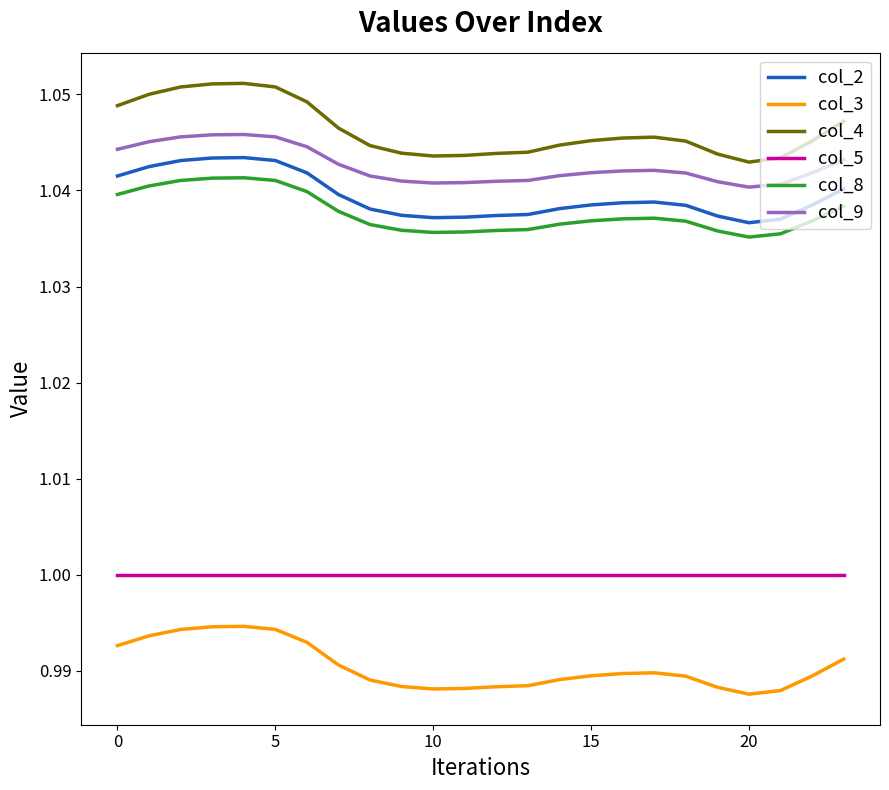

Which series has the largest total across all categories?

col_4